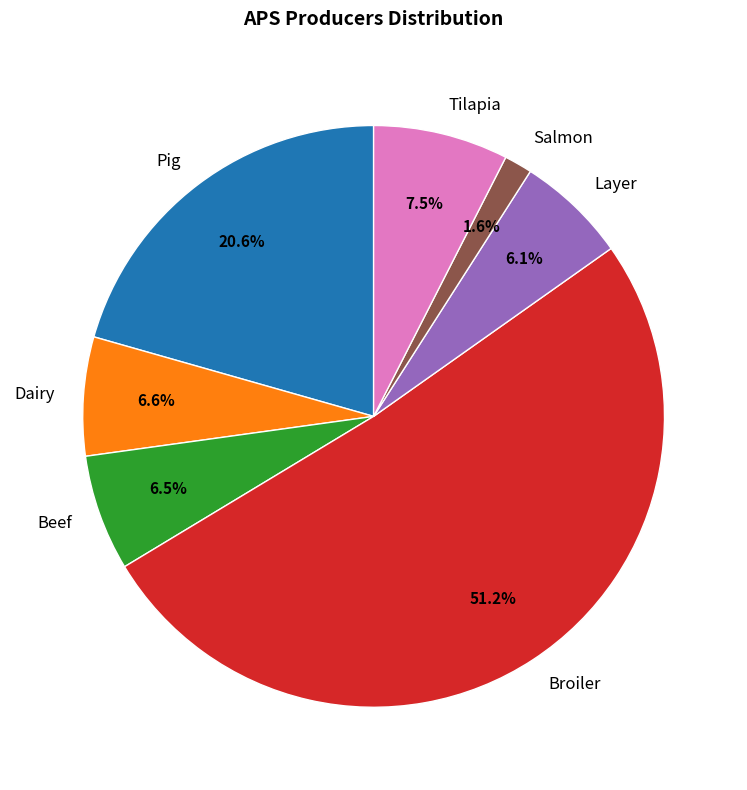

Which category accounts for the majority?

Broiler